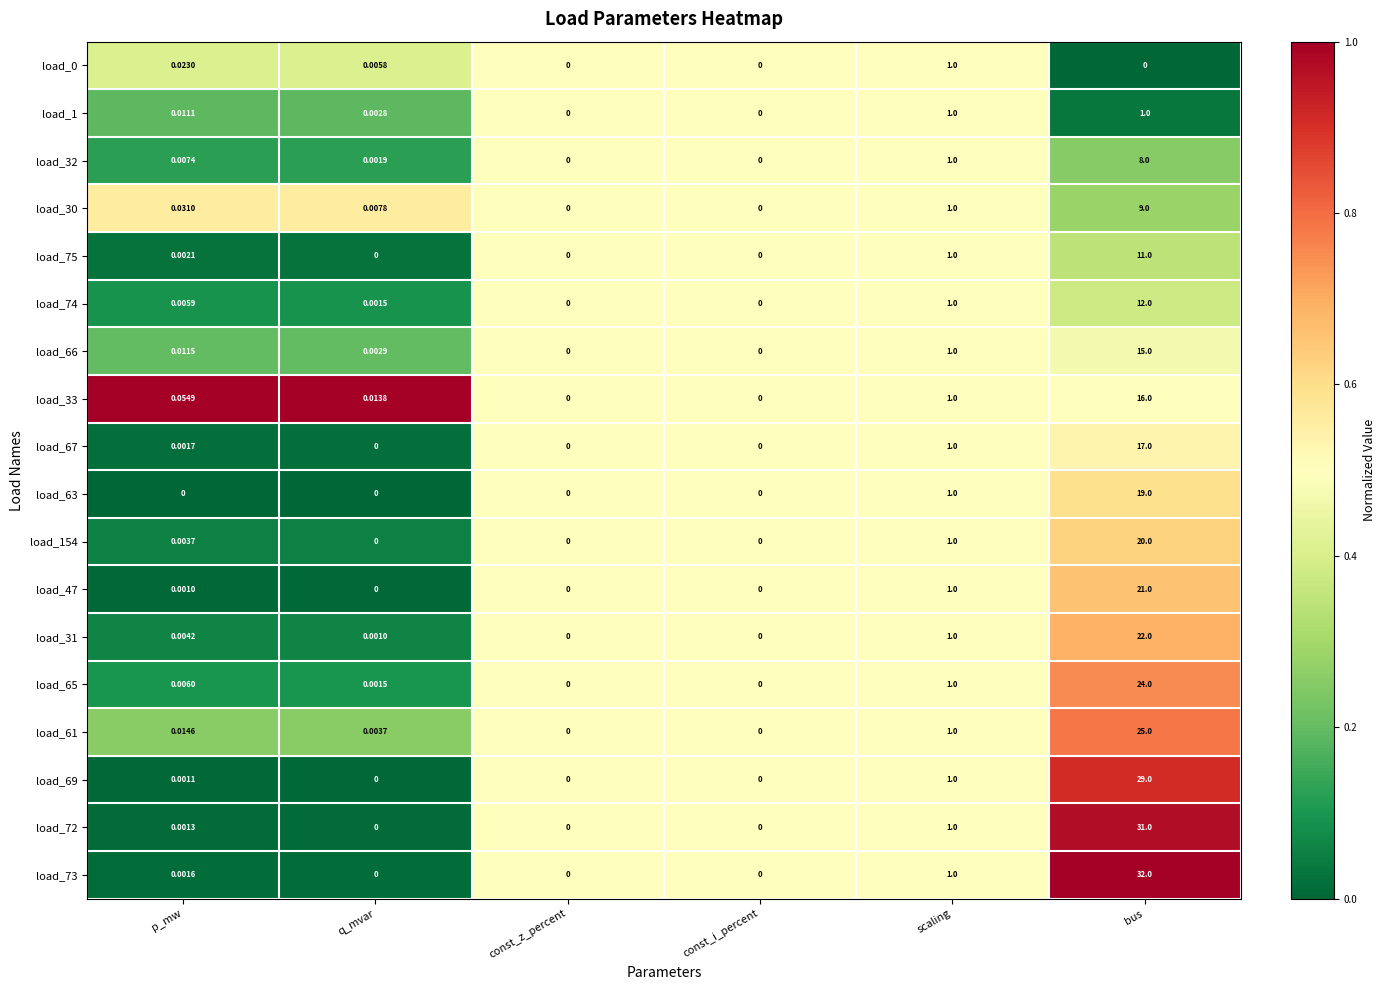

At which category is the sum across all series the highest?

bus